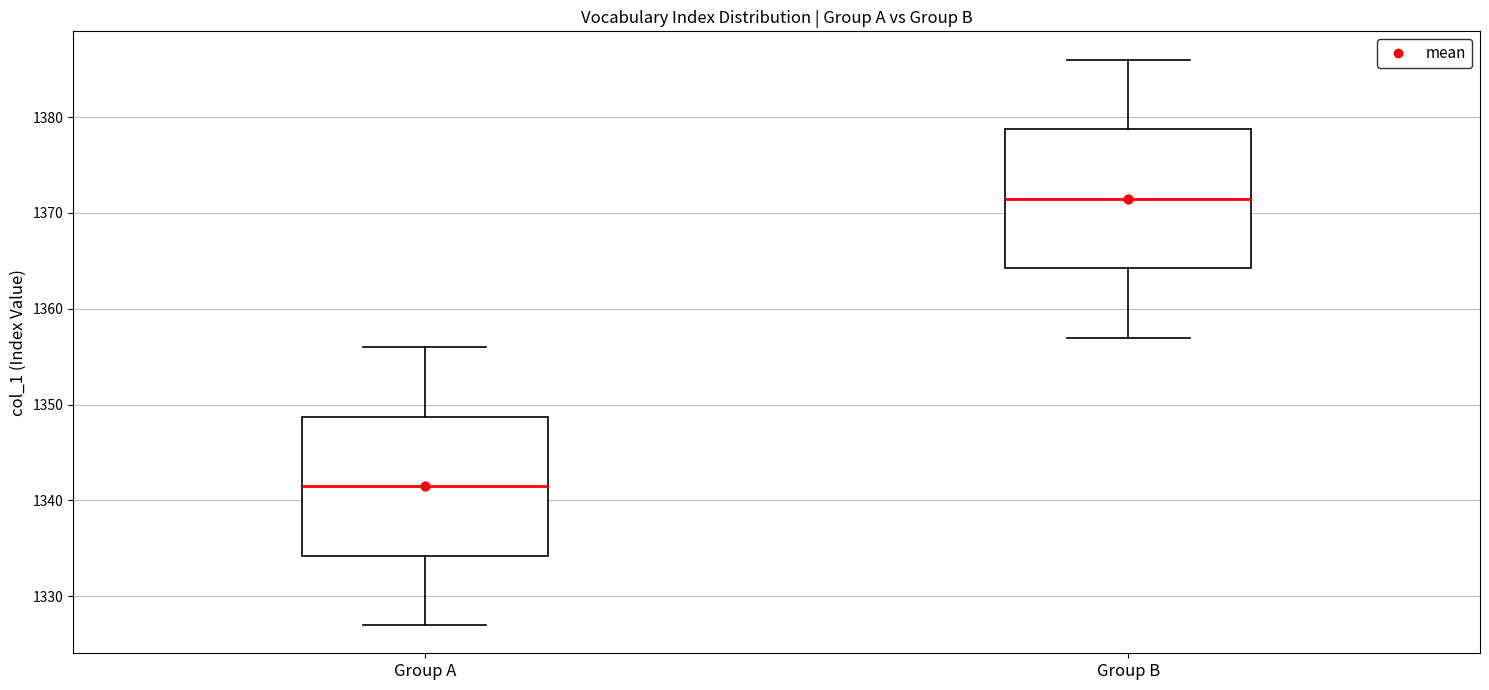

Reading left to right, read every box against the y-axis: the position of its median line, the range the box covers, and the ends of its whiskers. The values are not printed on the chart, so give them approximately, as read against the axis.

Group A: median 1342, box 1334 to 1349, whiskers 1327 to 1356
Group B: median 1372, box 1364 to 1379, whiskers 1357 to 1386